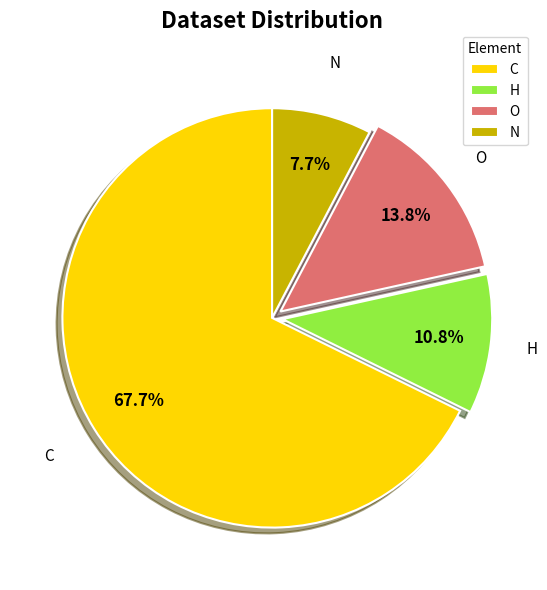

To the nearest percent, what is the average slice percentage?

25%